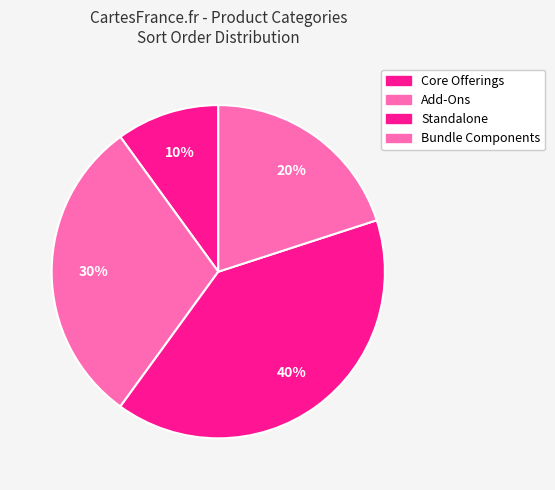

Which slice is the smallest?

Core Offerings